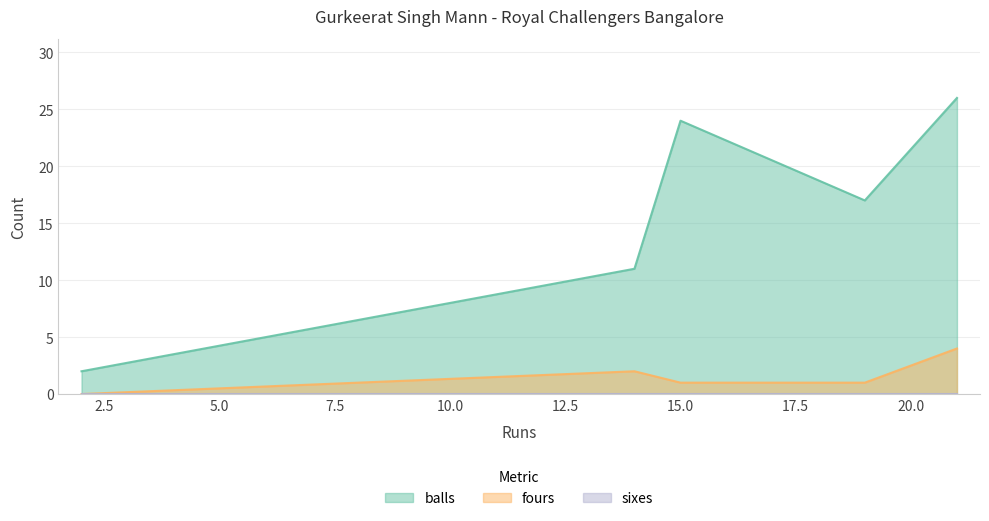

What is the sum of the balls values at 2 and 15?

26